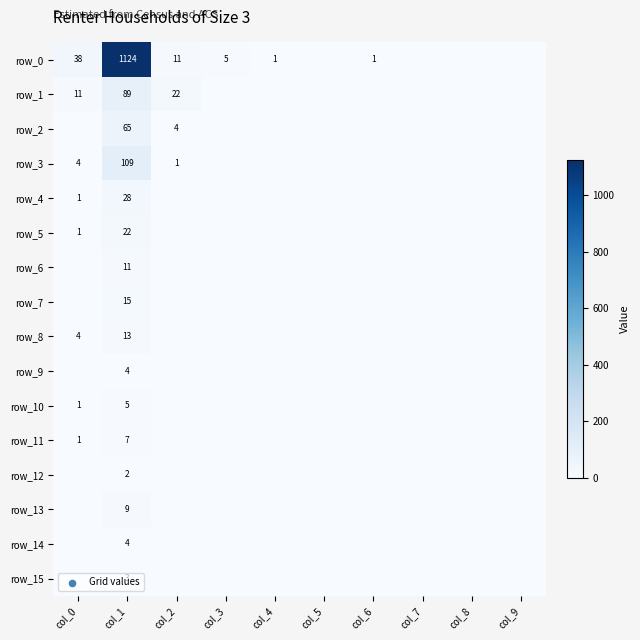

How many values in row_4 are above zero?

2